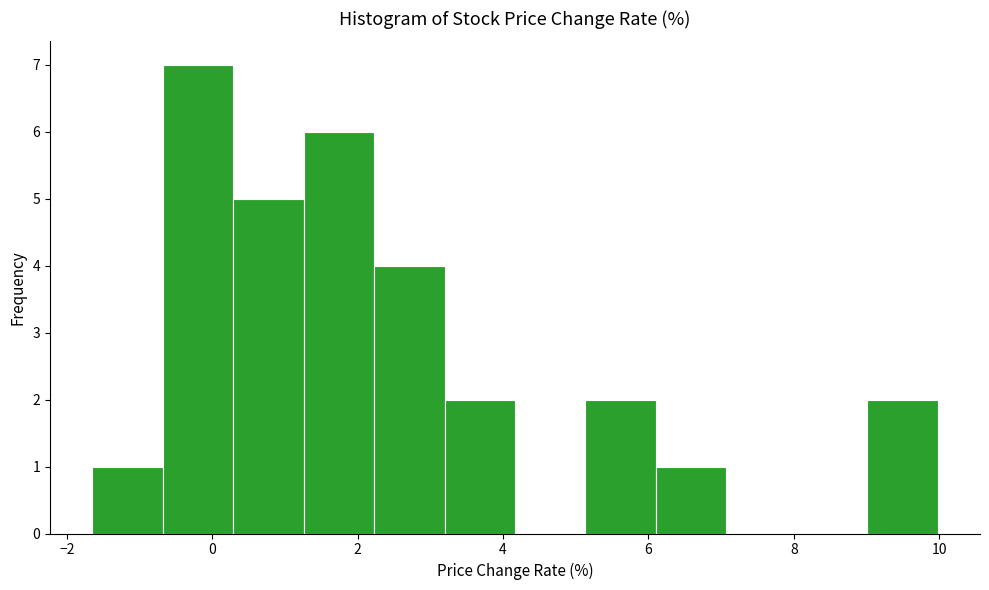

Reading left to right, list every bar in this chart as the range it spans on the x-axis followed by its height. Neither the bar edges nor the heights are printed on the chart, so give them approximately, as read against the axes.

-1.6 to -0.6: 1
-0.6 to 0.2: 7
0.2 to 1.2: 5
1.2 to 2.2: 6
2.2 to 3.2: 4
3.2 to 4.2: 2
4.2 to 5.2: 0
5.2 to 6.2: 2
6.2 to 7.0: 1
7.0 to 8.0: 0
8.0 to 9.0: 0
9.0 to 10.0: 2